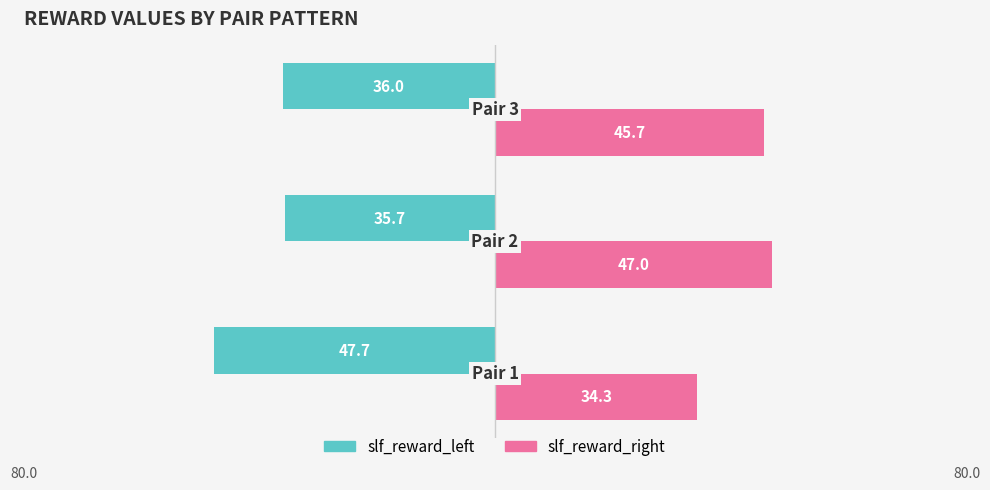

What is the minimum value for slf_reward_right?

34.3